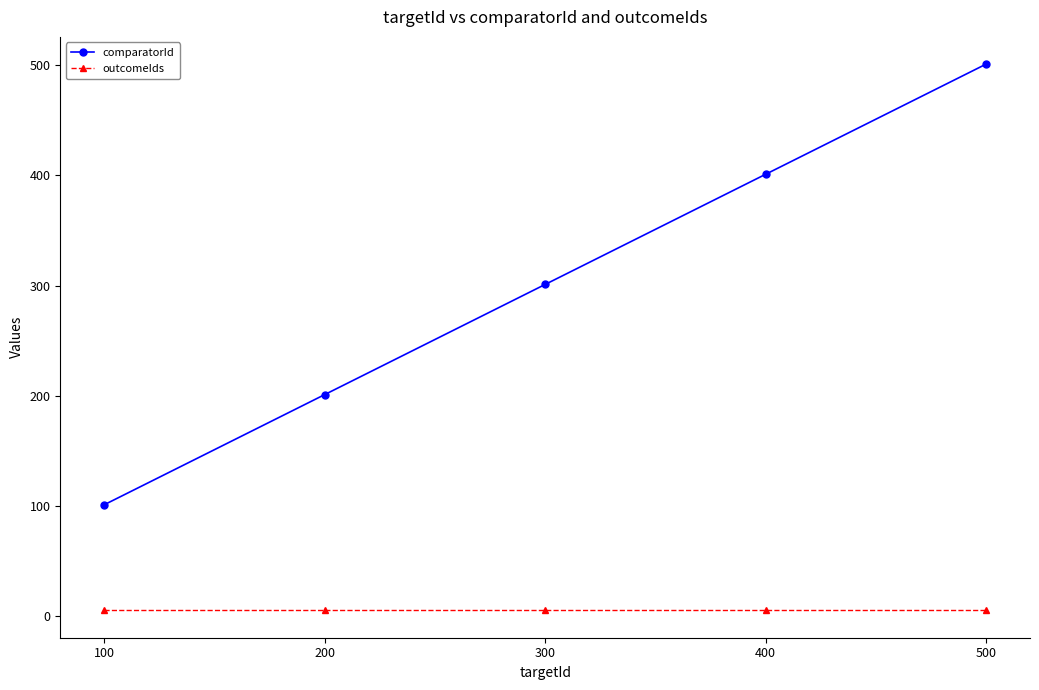

Which series has the largest range (max minus min)?

comparatorId